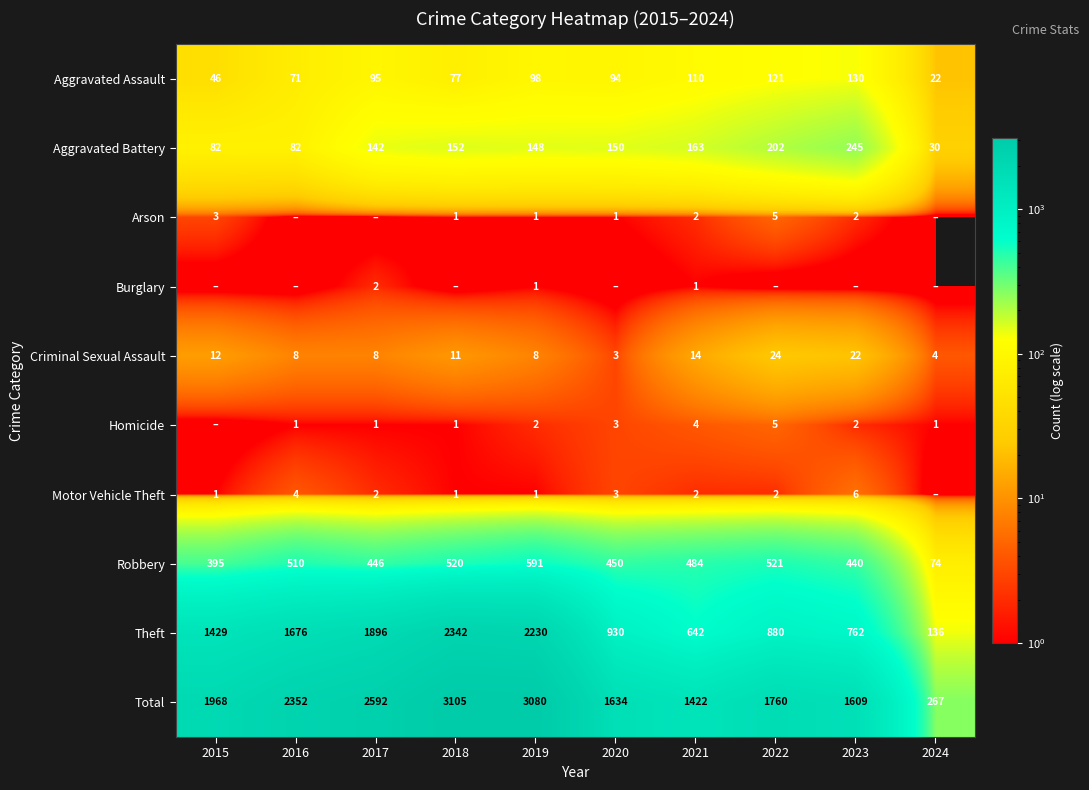

What is the approximate value of Criminal Sexual Assault at 2017, to the nearest 5?

10